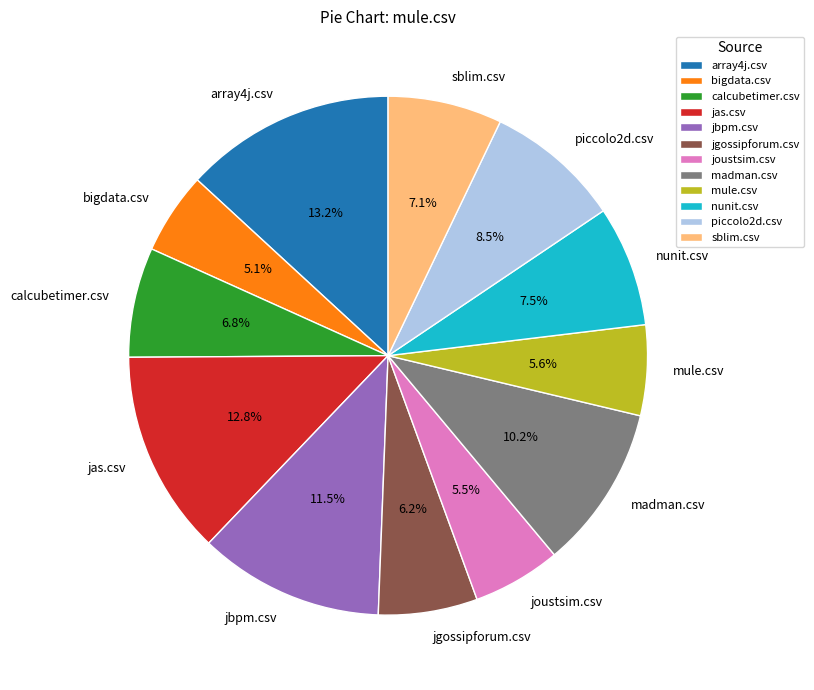

What percentage is NOT represented by piccolo2d.csv?

91.5%